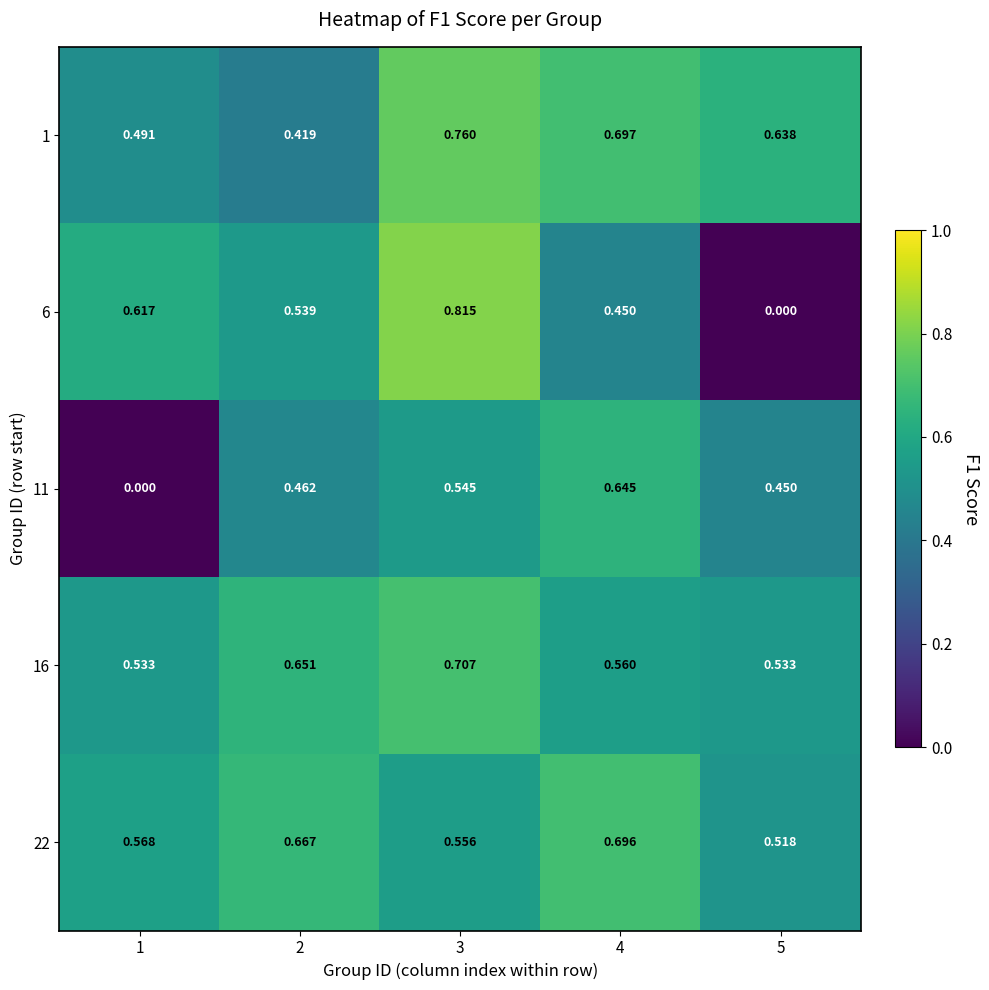

Is the value of 6 at 5 greater than the value of 16 at 5?

No